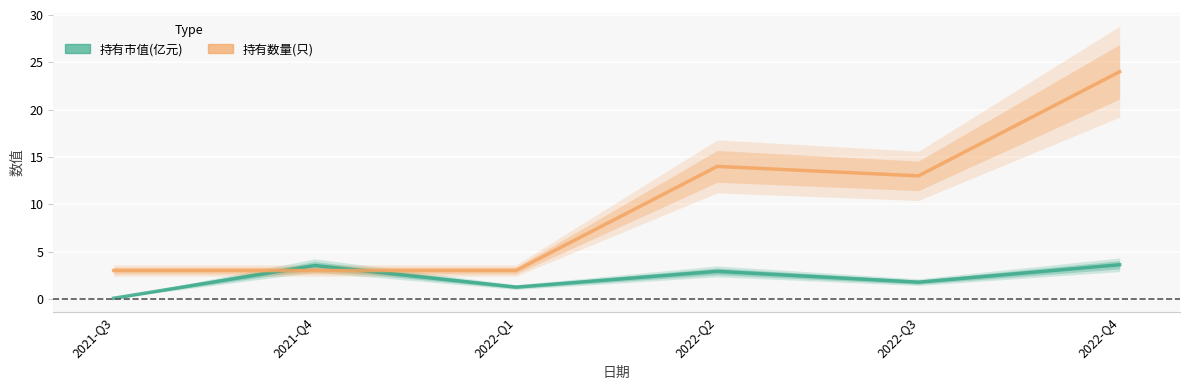

Rank the series by their maximum value, from lowest to highest.

持有市值(亿元), 持有数量(只)